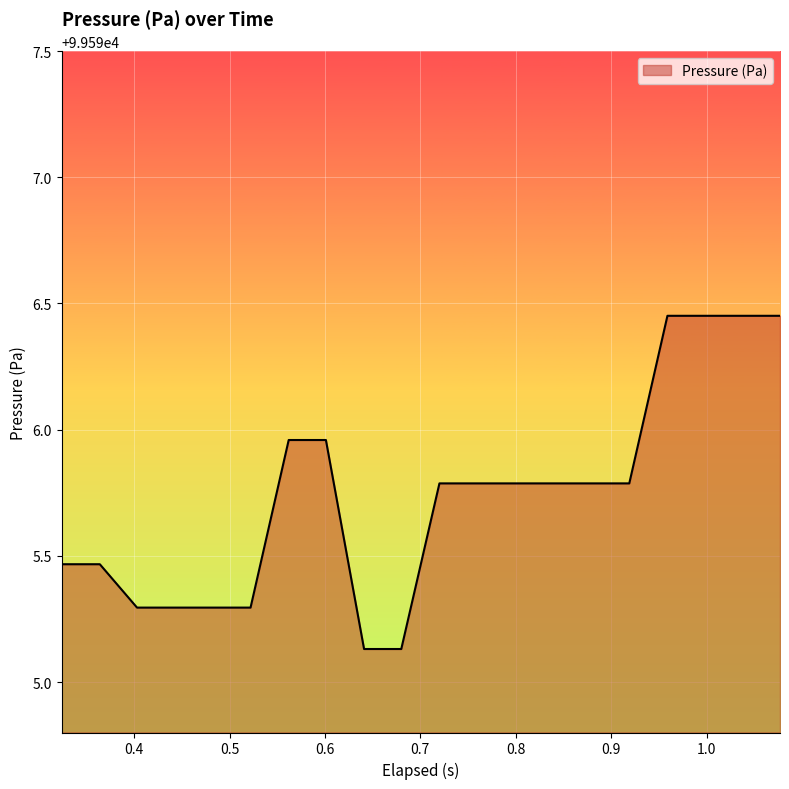

What is the difference between the maximum and minimum values?

1.3